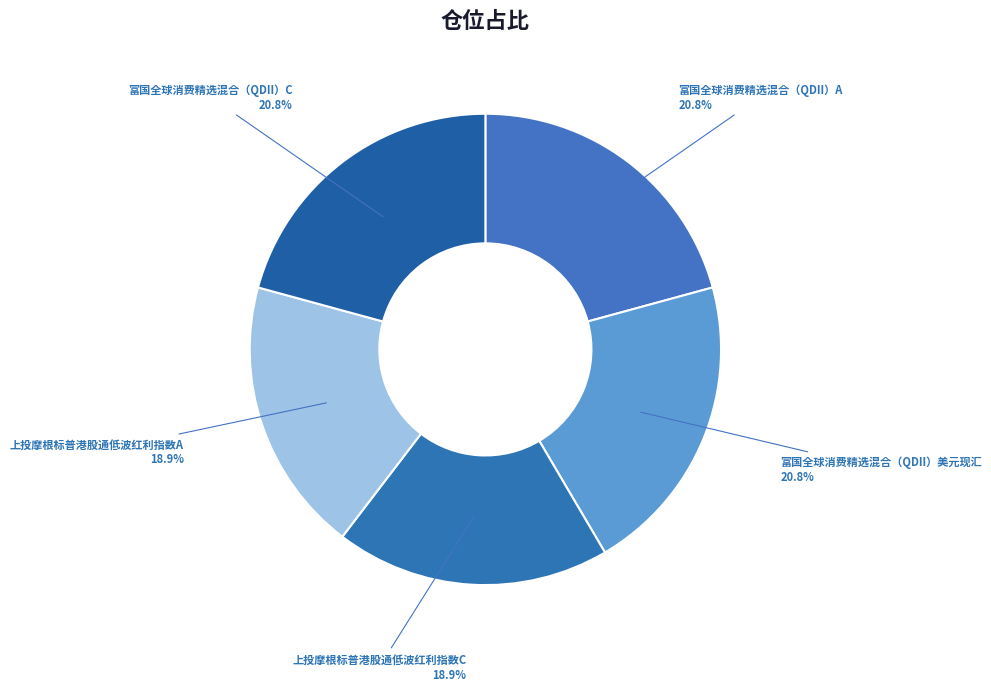

What portion of the pie excludes 富国全球消费精选混合（QDII）C?

79.2%